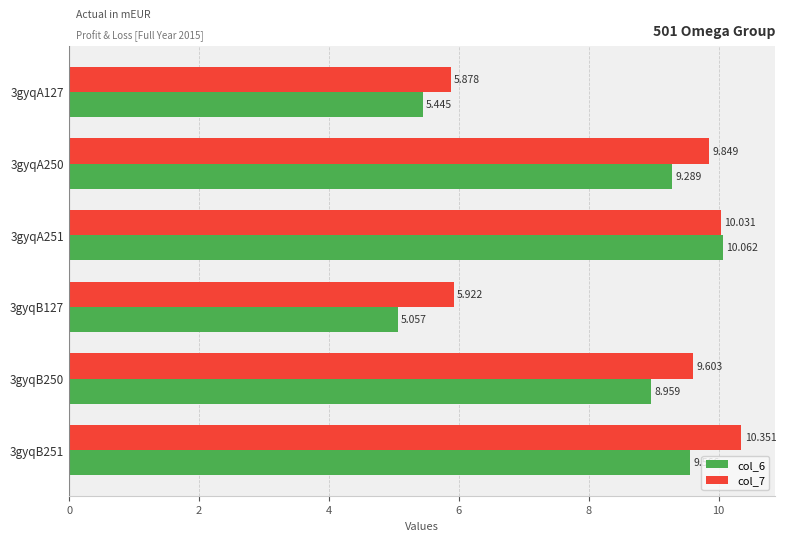

Is the value of col_7 at 3gyqA250 greater than the value of col_6 at 3gyqA250?

Yes